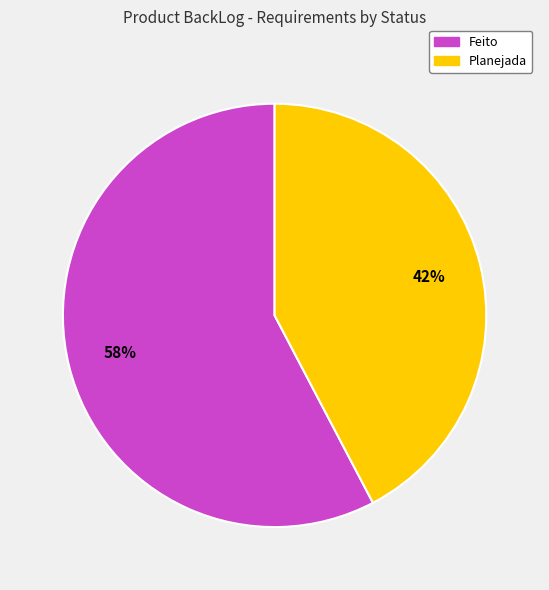

Between Planejada and Feito, which is larger?

Feito